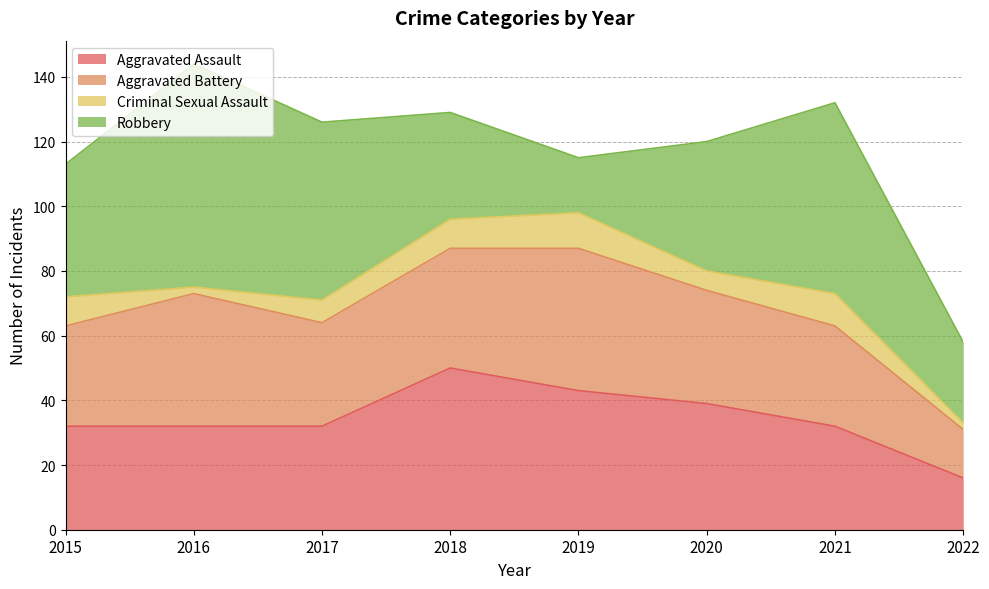

The Aggravated Battery series shows 44 at 2019. True or false?

True